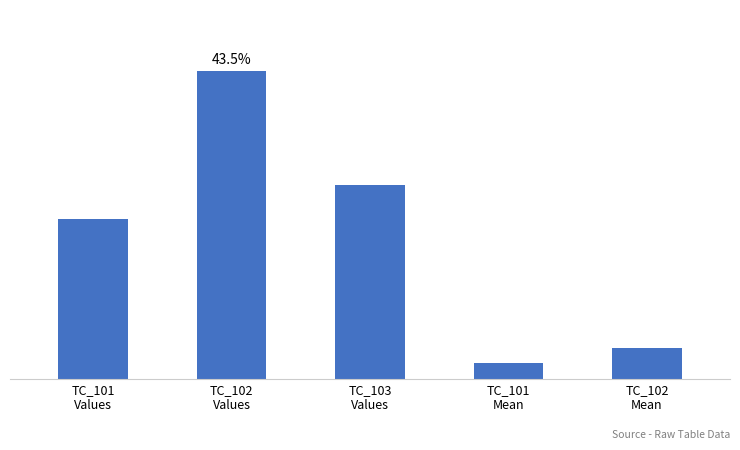

What is the value of the 4th bar from the left?

12.0